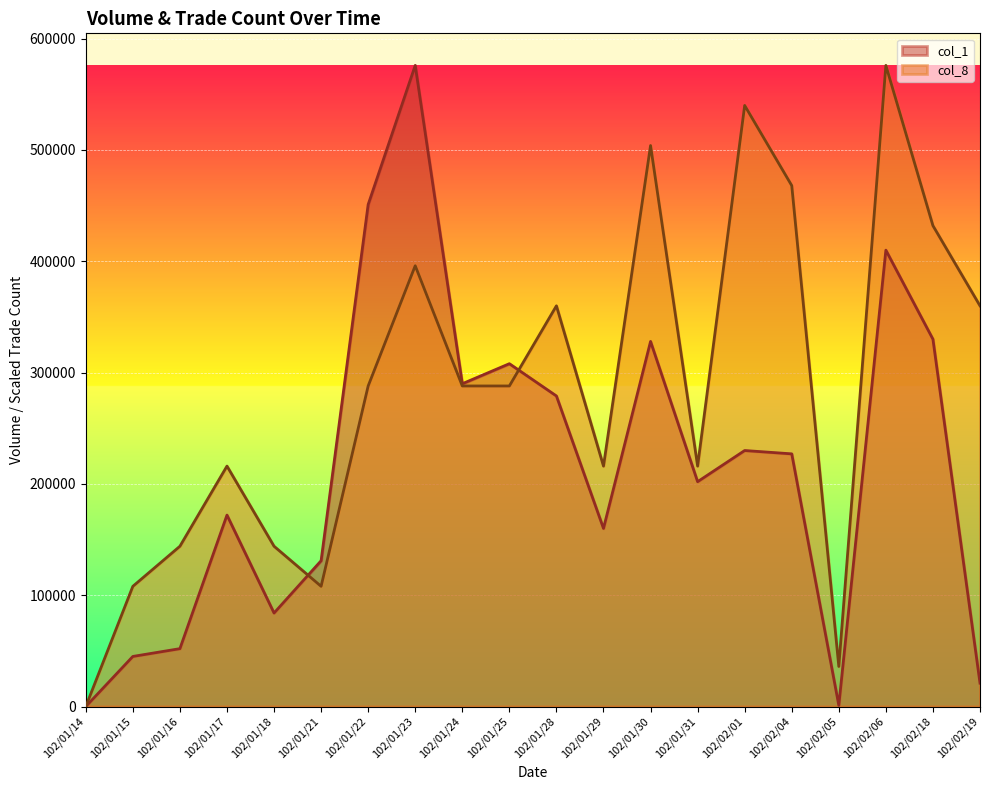

Read the col_8 value at 102/02/05, to the nearest 100.

36000